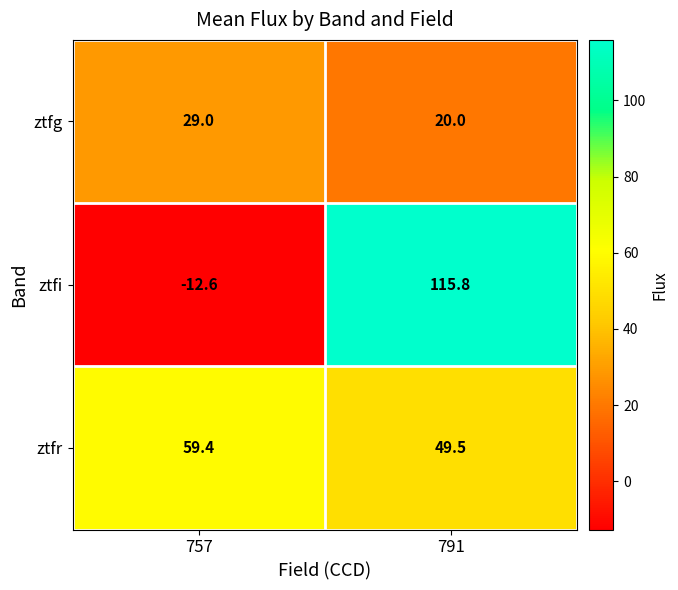

Which series has the largest total across all categories?

ztfr